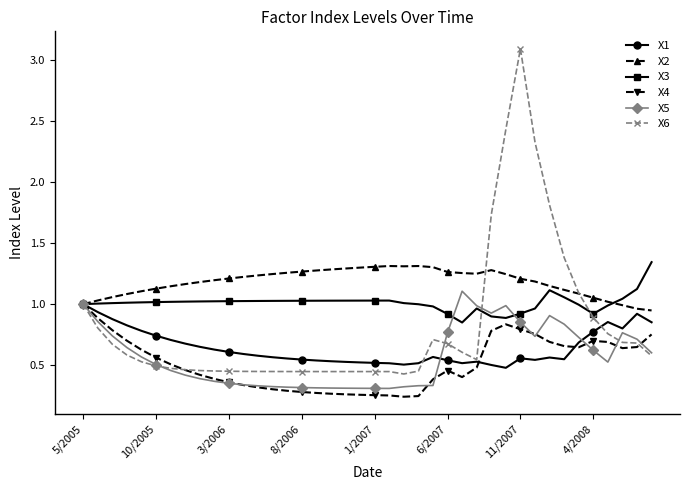

True or false: X2 has more than 2 points higher than both neighbors.

True